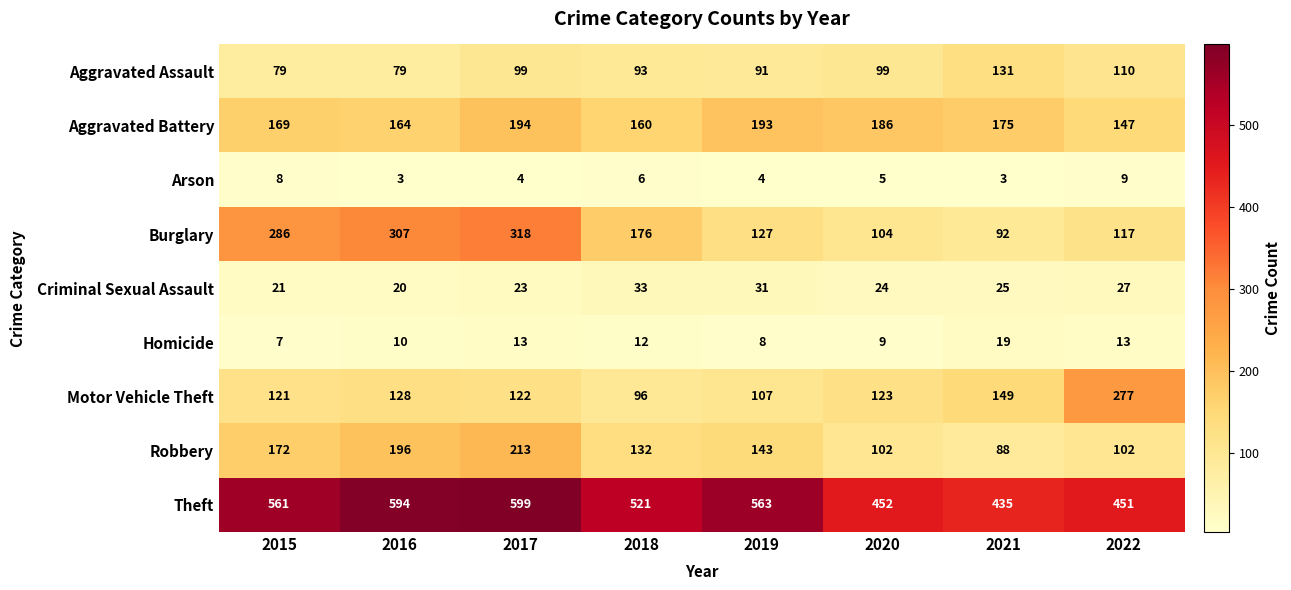

What is the total value across all series at 2017?

1585